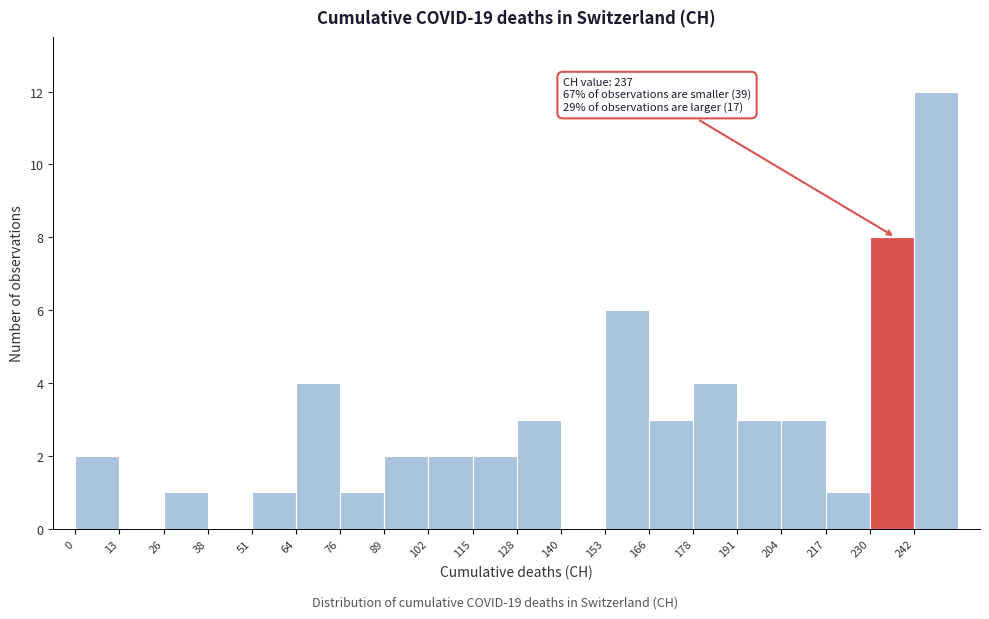

Over which range of the x-axis is the bar tallest?

242 to 256